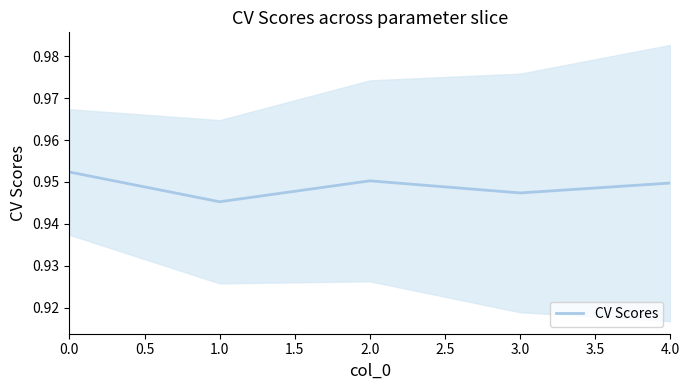

How many series are shown in this chart?

1